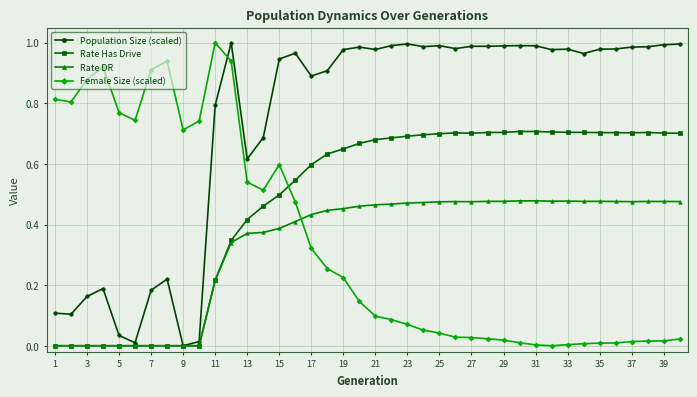

Which series has the largest total across all categories?

Population Size (scaled)